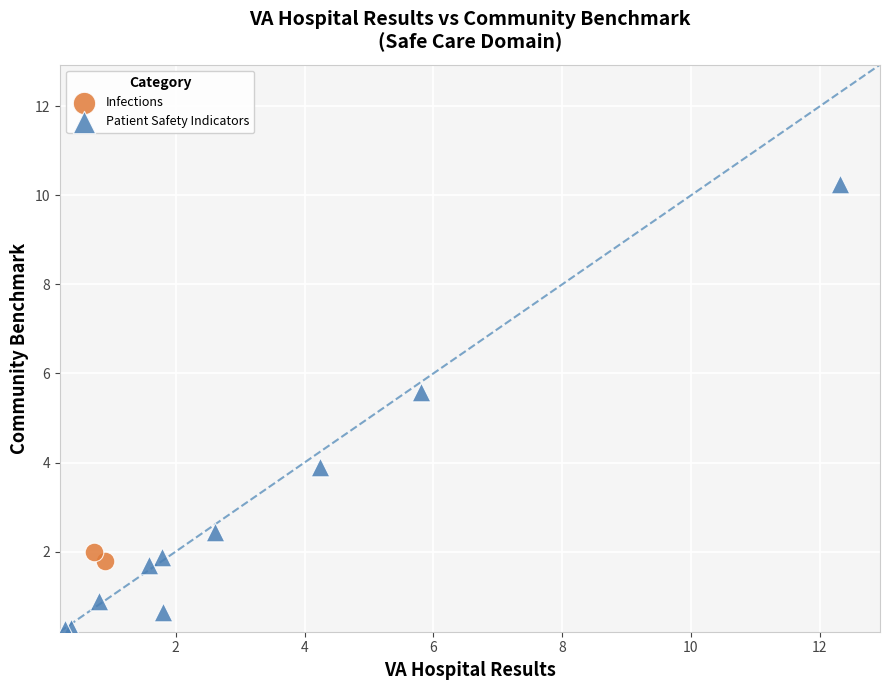

What are all the series names shown in the legend?

Infections, Patient Safety Indicators